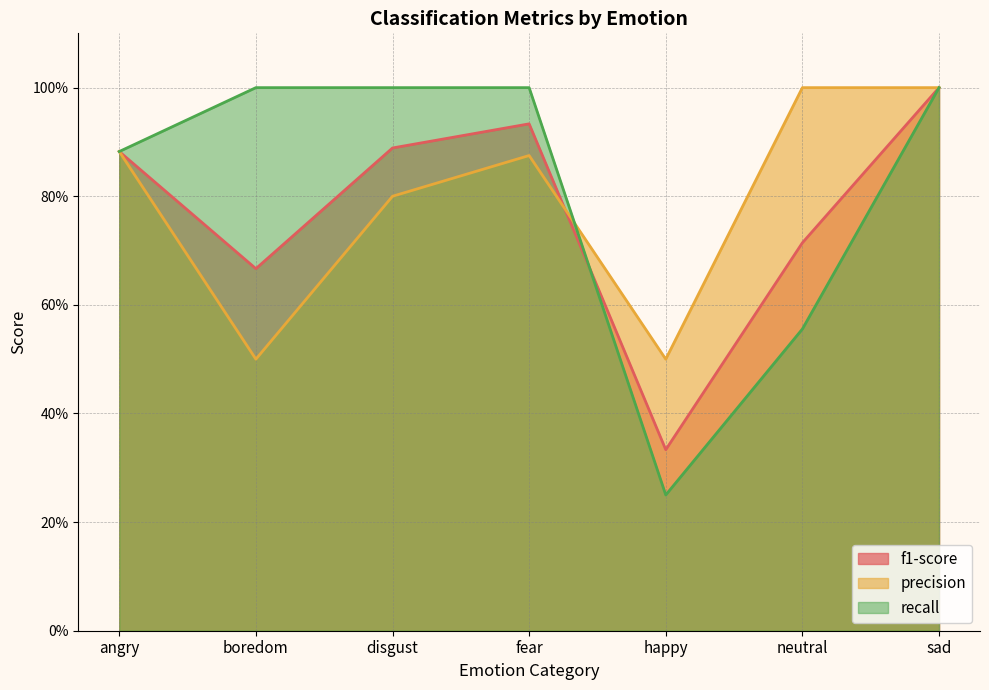

Rank the series by their average value, from highest to lowest.

recall, precision, f1-score